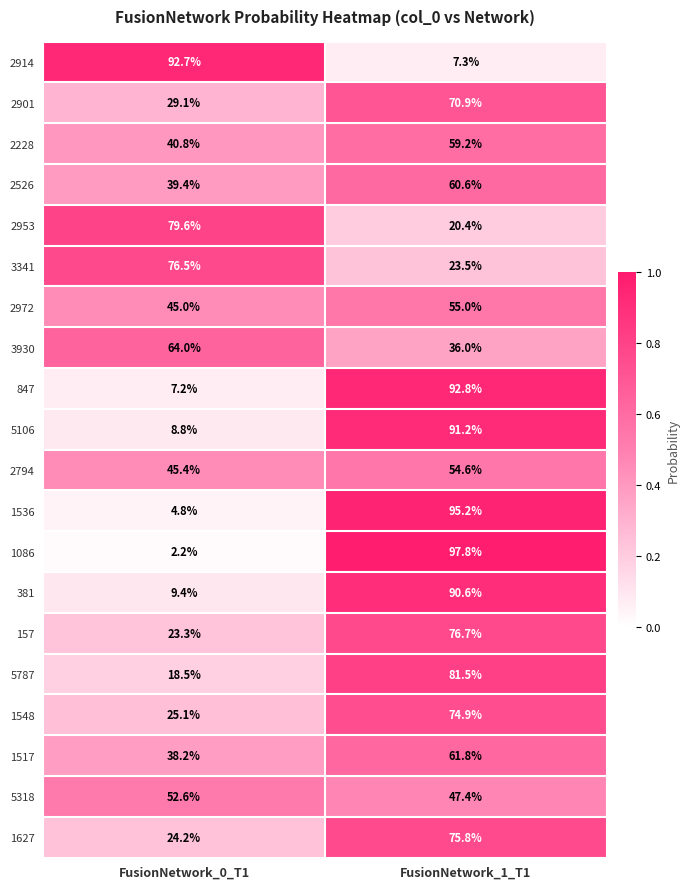

The value of 2901 at FusionNetwork_0_T1 is 29.1. True or false?

True